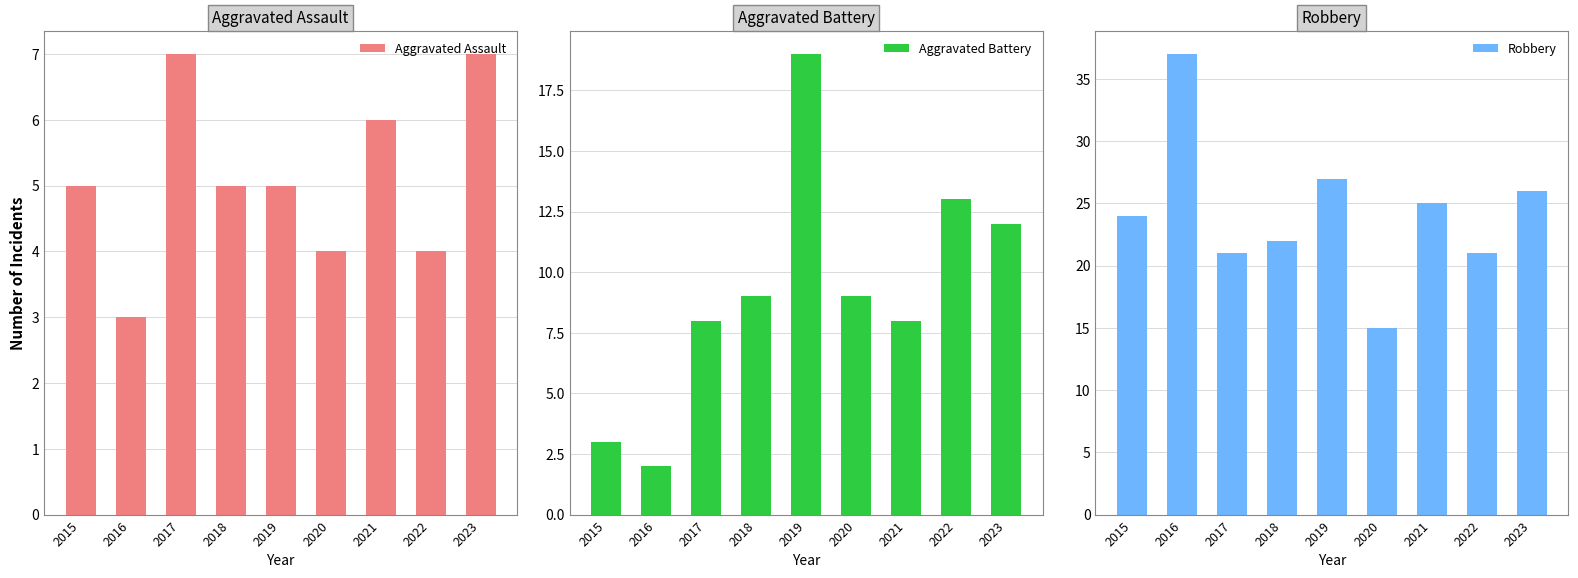

What is the difference between the Aggravated Assault values at 2016 and 2023?

4